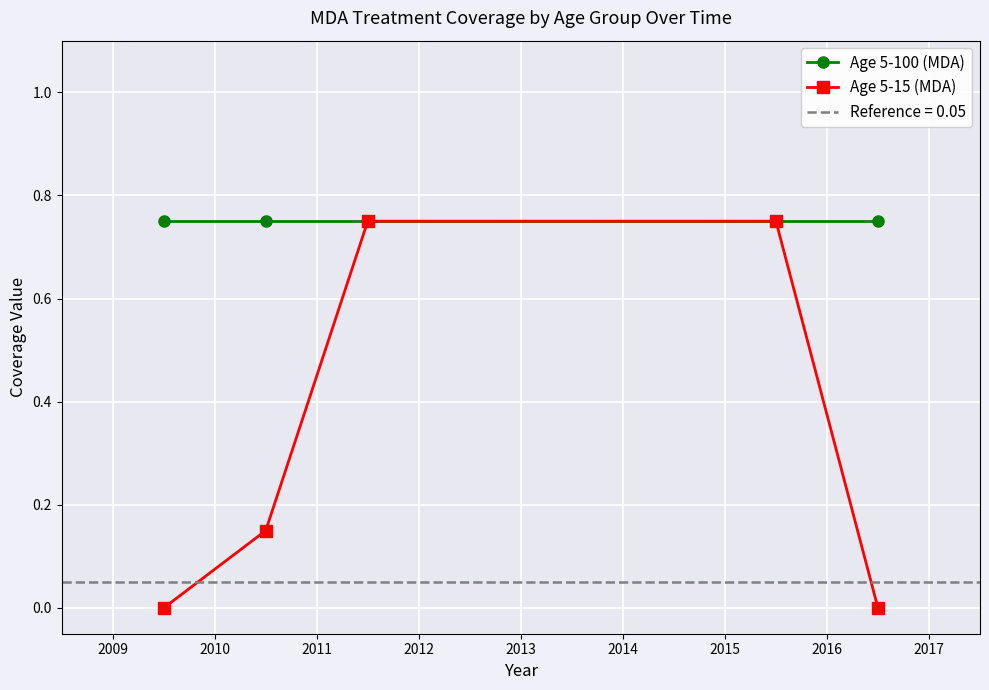

True or false: Age 5-15 (MDA) and Age 5-100 (MDA) intersect in this chart.

False